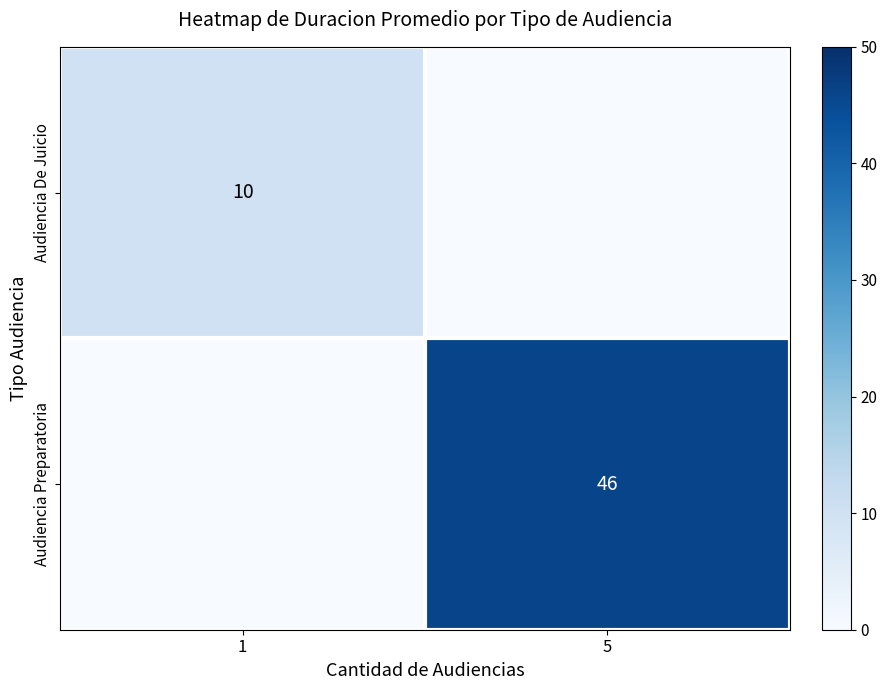

What is the difference between the highest and lowest values at 5?

46